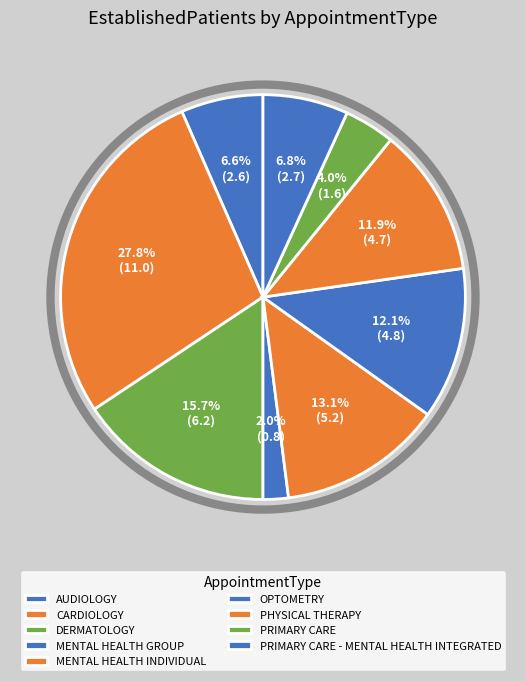

Is it true that OPTOMETRY is 1% of the pie?

False